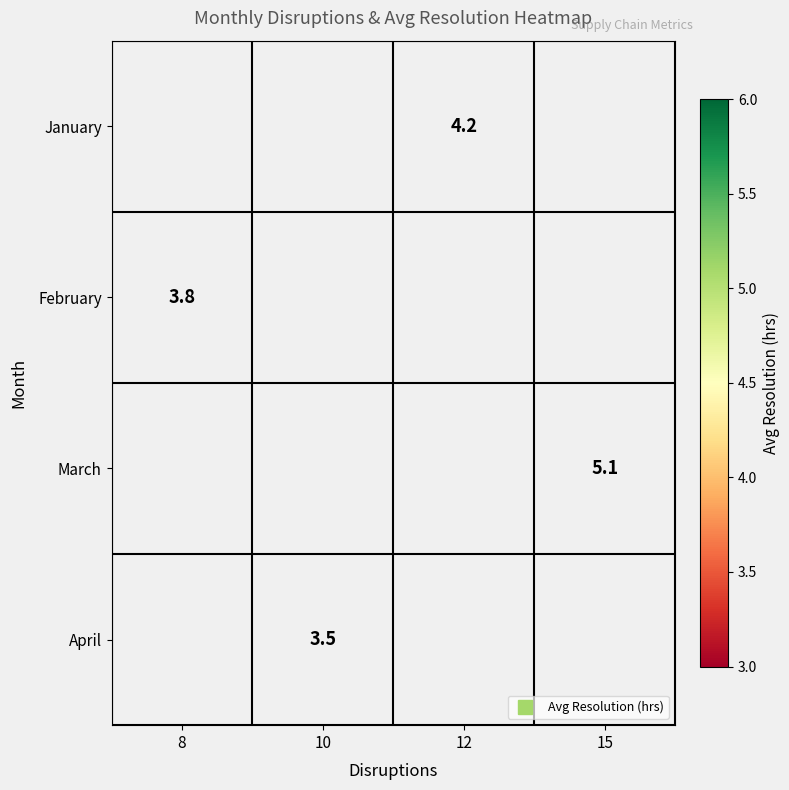

Between 10 and 12, which is larger?

12